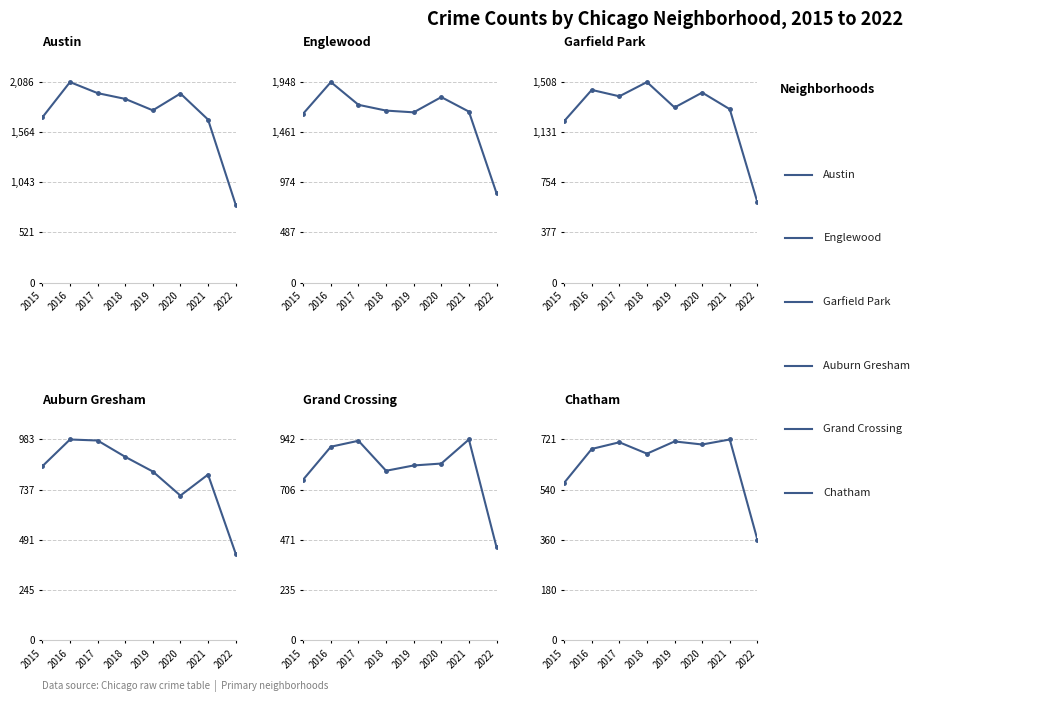

How many lines are shown in the chart?

6